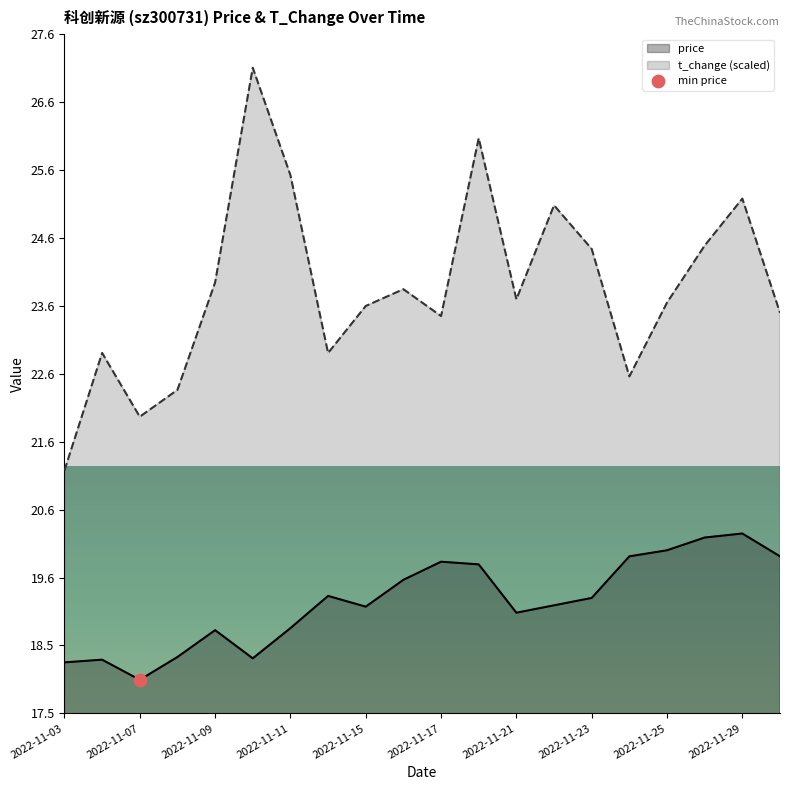

Which series has the largest total across all categories?

t_change